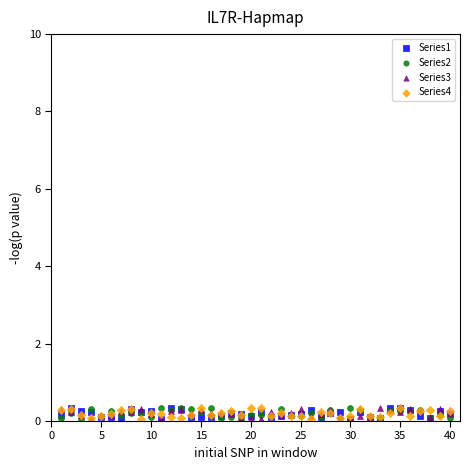

What are all the series names shown in the legend?

Series1, Series2, Series3, Series4